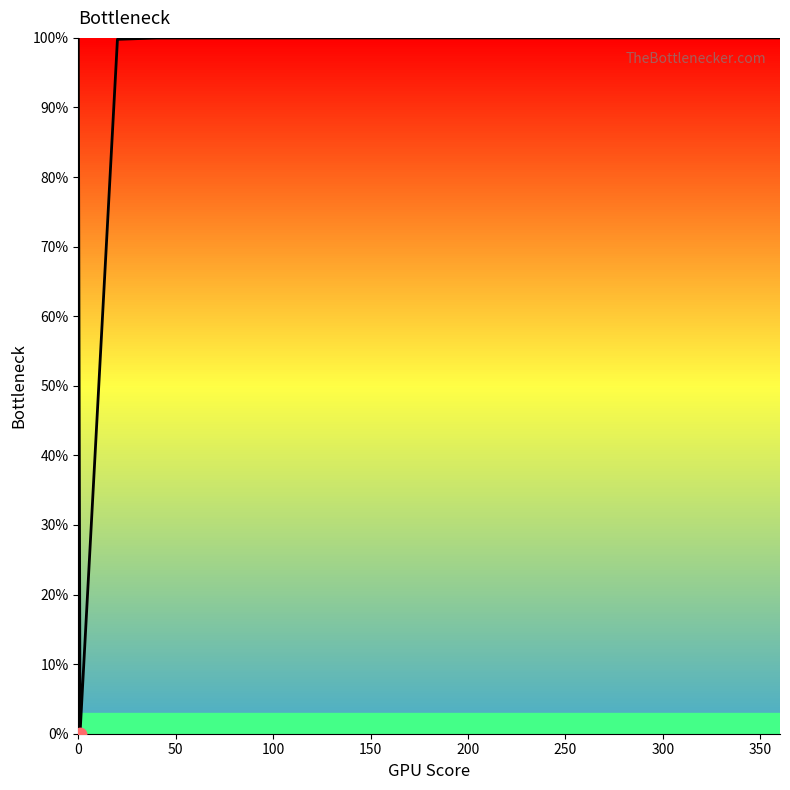

What is the greatest value displayed?

100.0